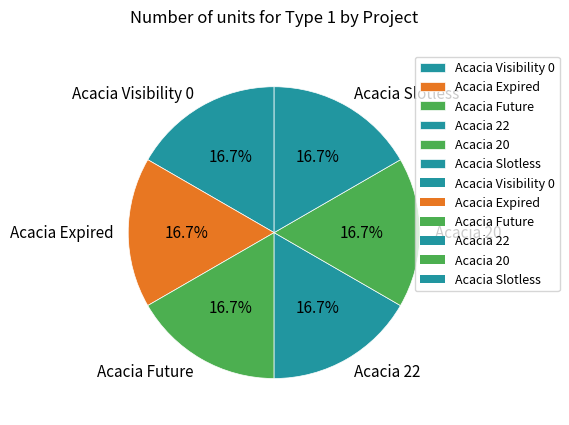

Is it true that Acacia 20 is 7% of the pie?

False